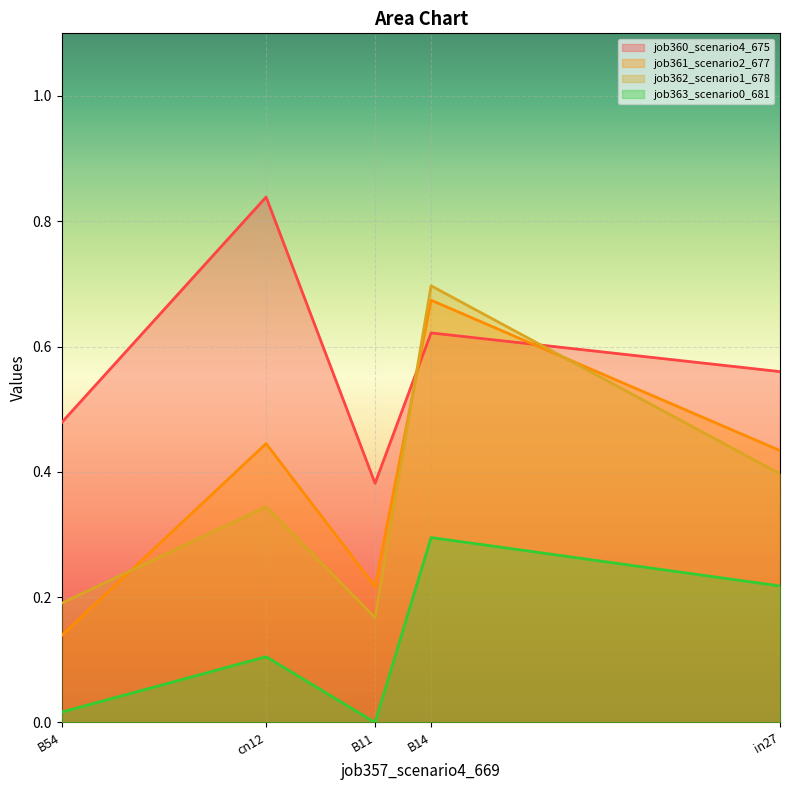

What is the difference between the job361_scenario2_677 values at B14 and in27?

0.2